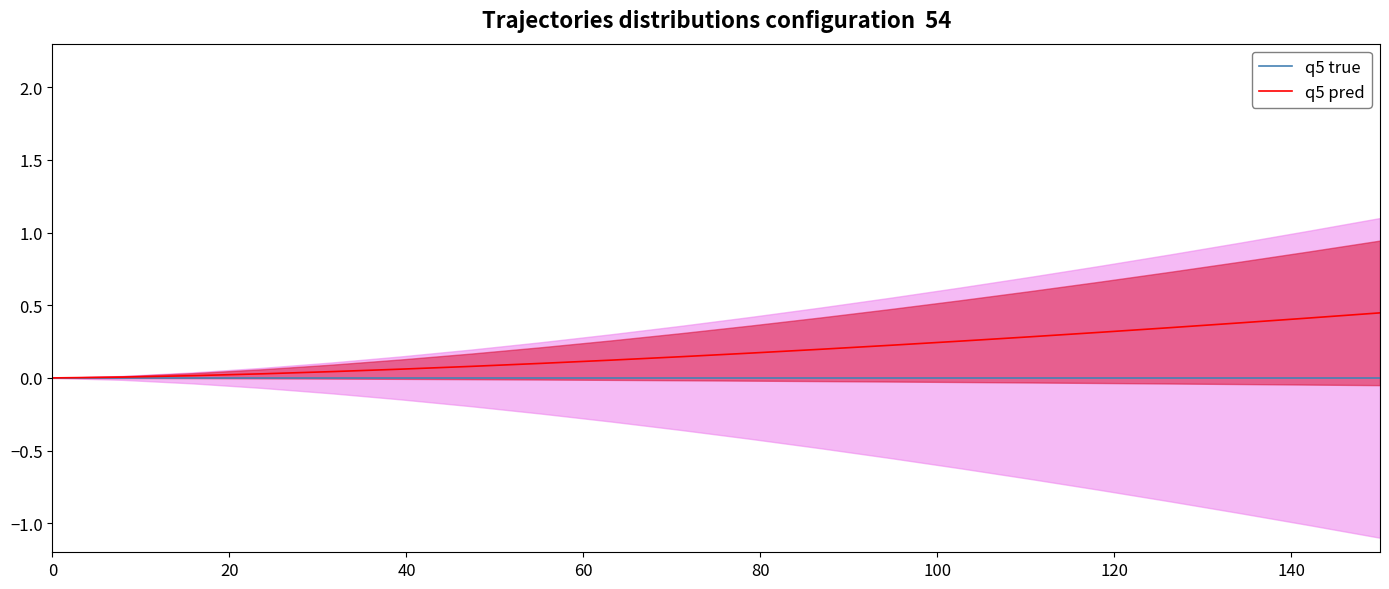

What is the sum of all q5 pred values?

3.6